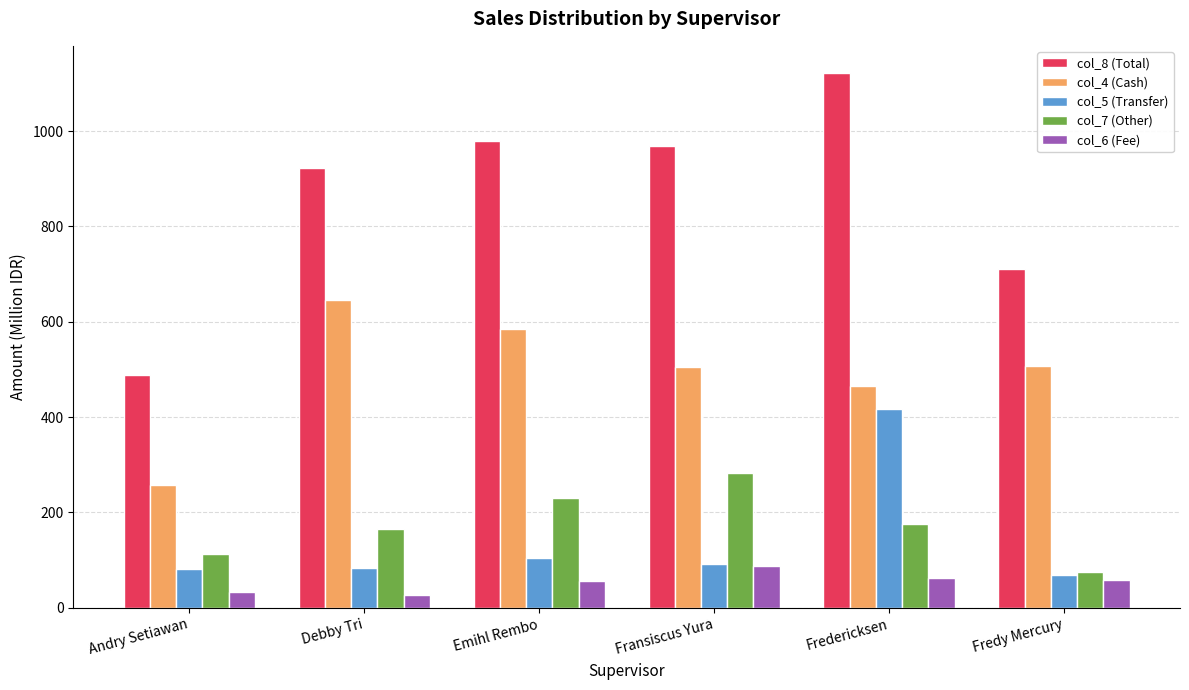

What is the difference between the maximum and minimum values in the col_5 (Transfer) series?

347.2